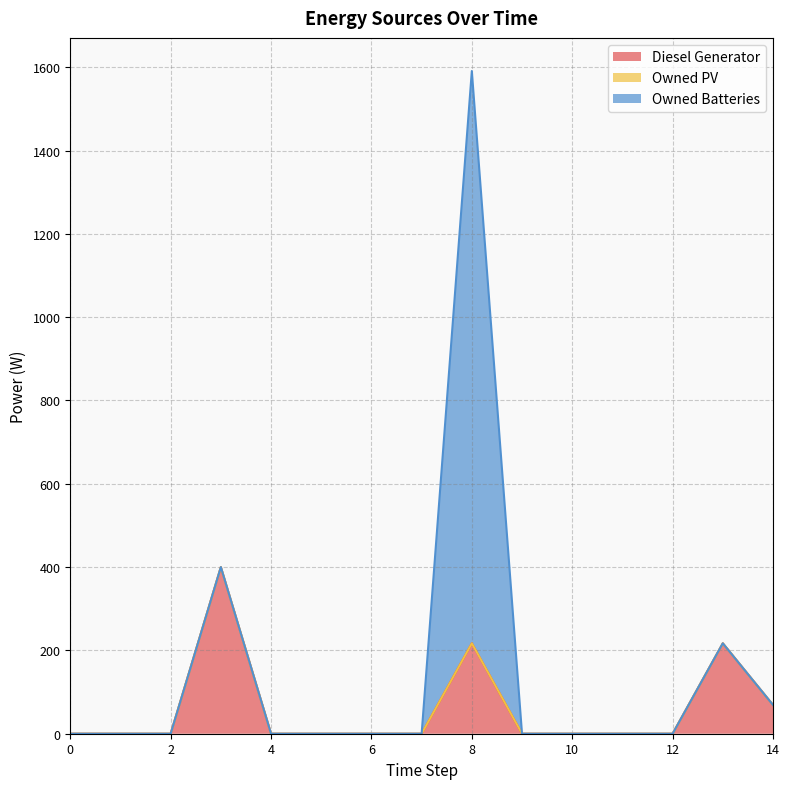

Rank the series by their maximum value, from lowest to highest.

Owned PV, Diesel Generator, Owned Batteries